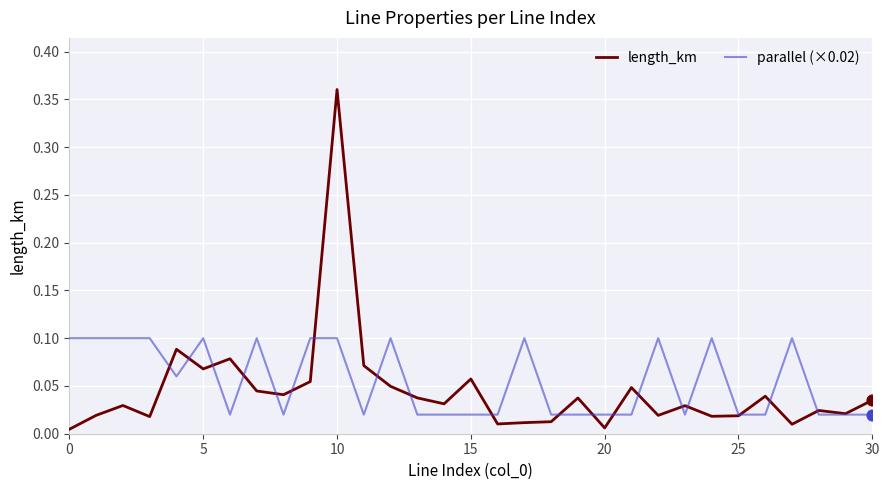

Which series has the largest total across all categories?

parallel (×0.02)